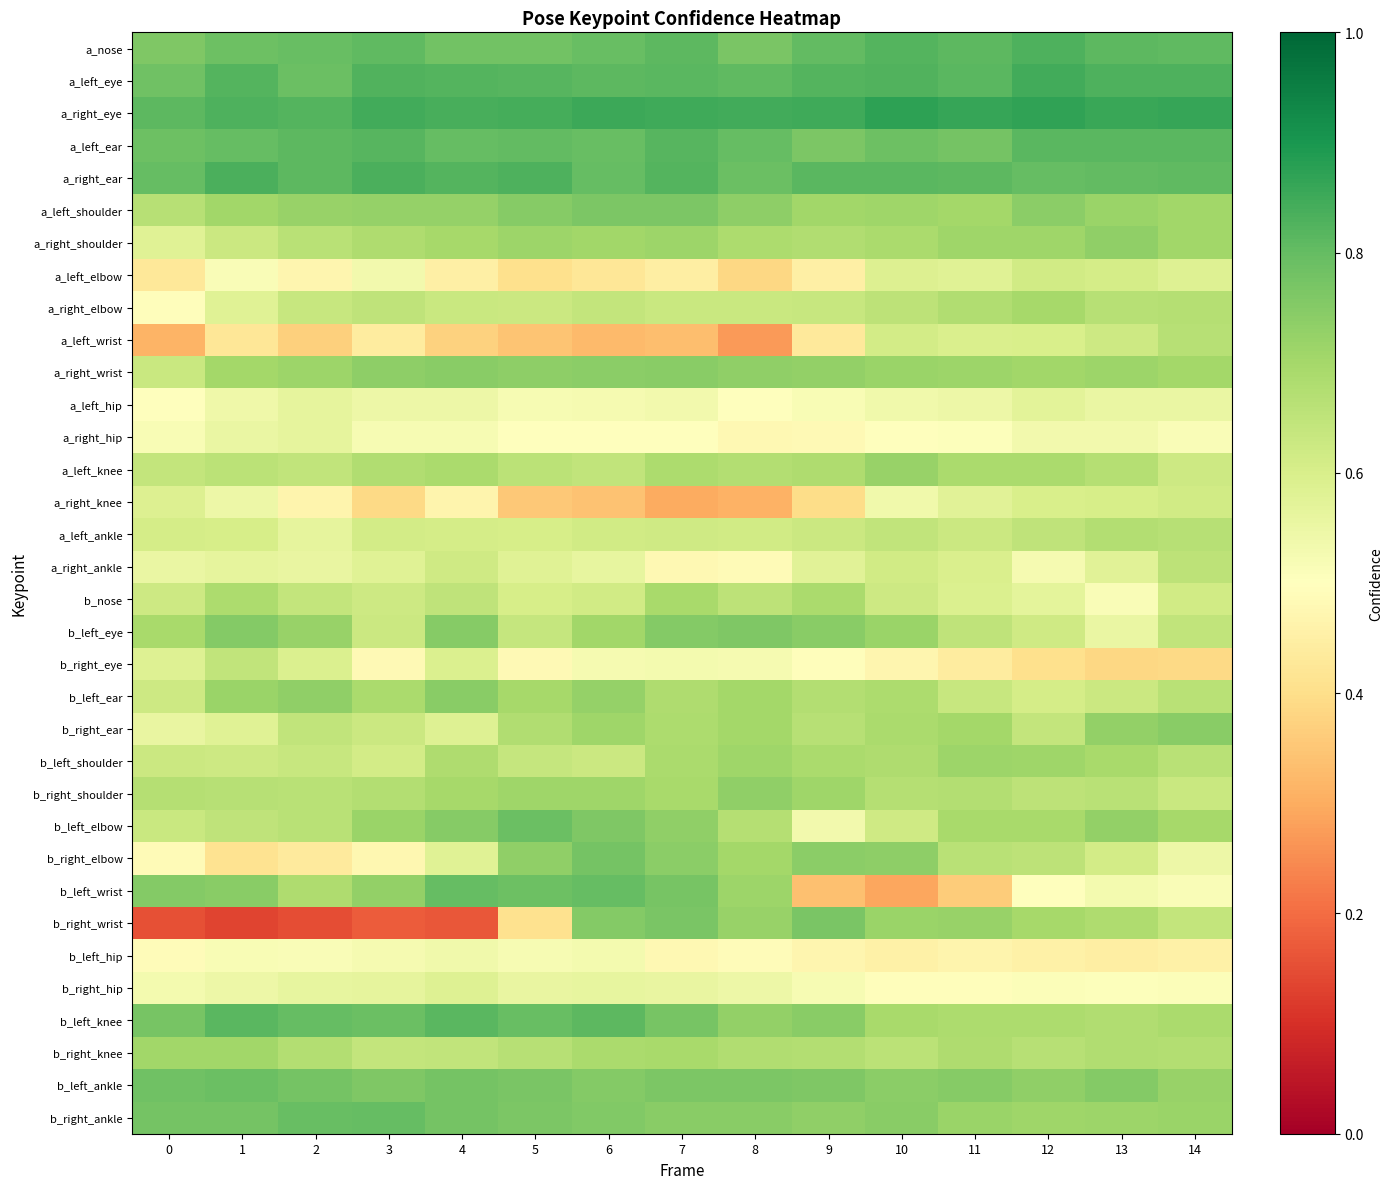

What is the total value across all series at 14?

22.3